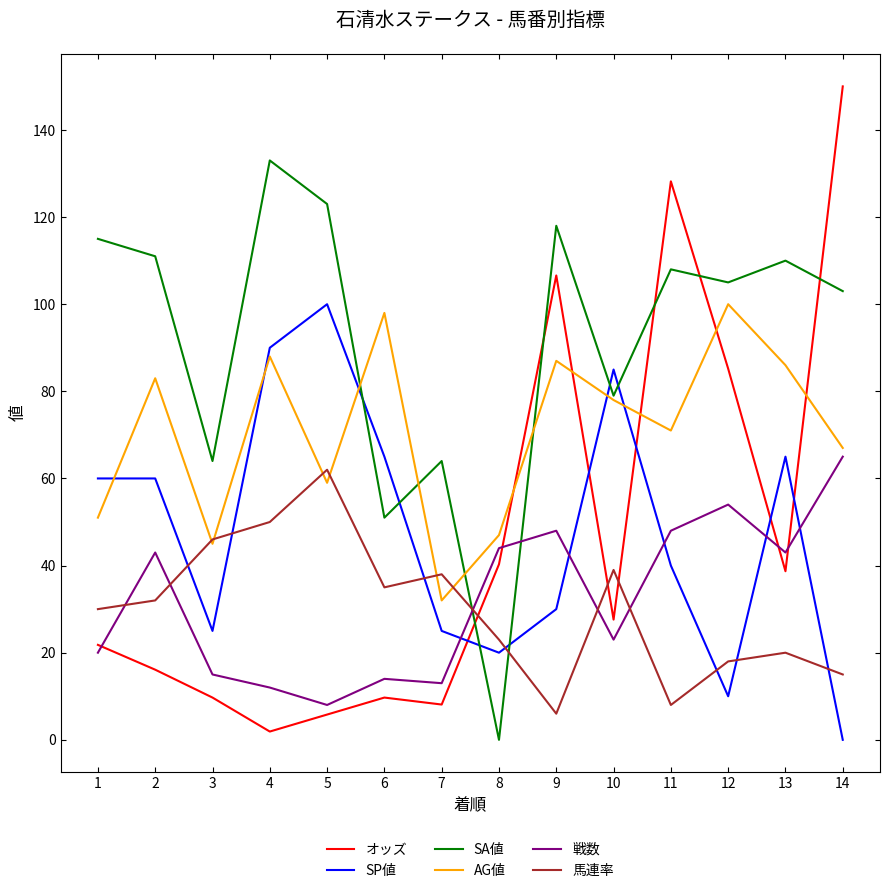

At how many categories does at least one series exceed 97?

10